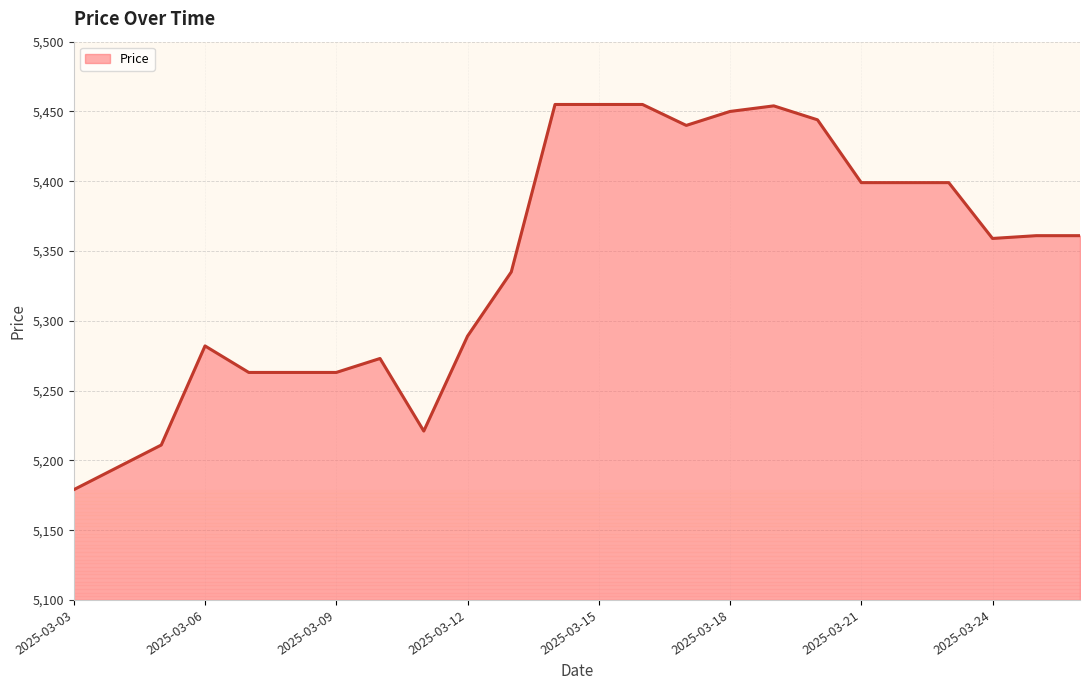

What is the difference between the maximum and minimum values?

276